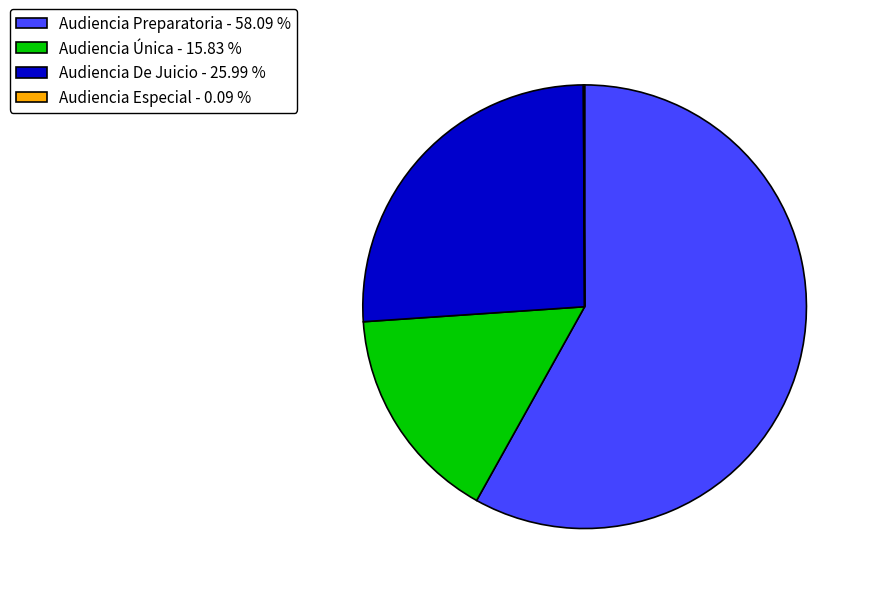

What is the ratio of the value at Audiencia De Juicio to the value at Audiencia Única?

1.6